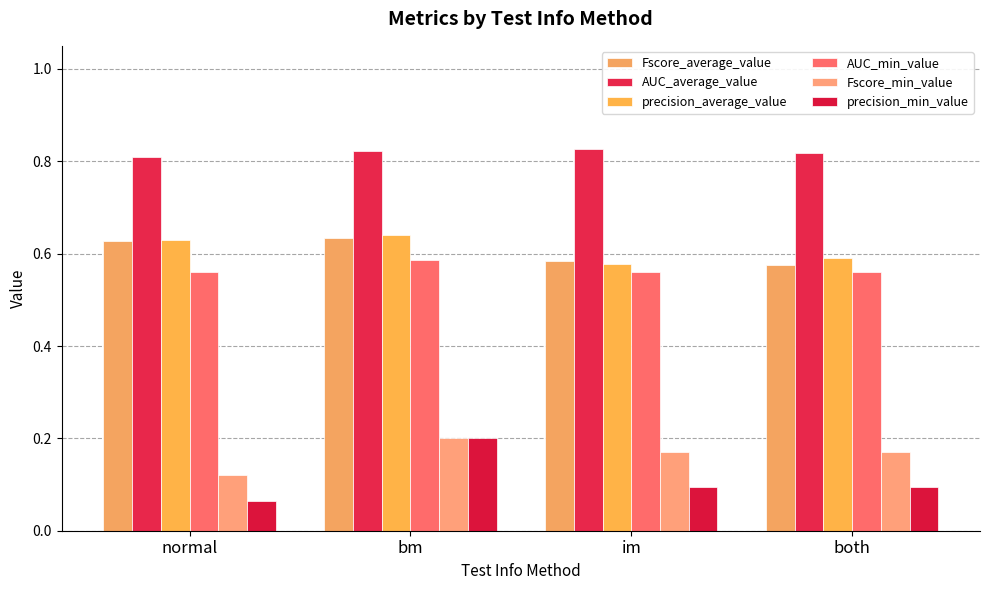

What position from the right is im?

2